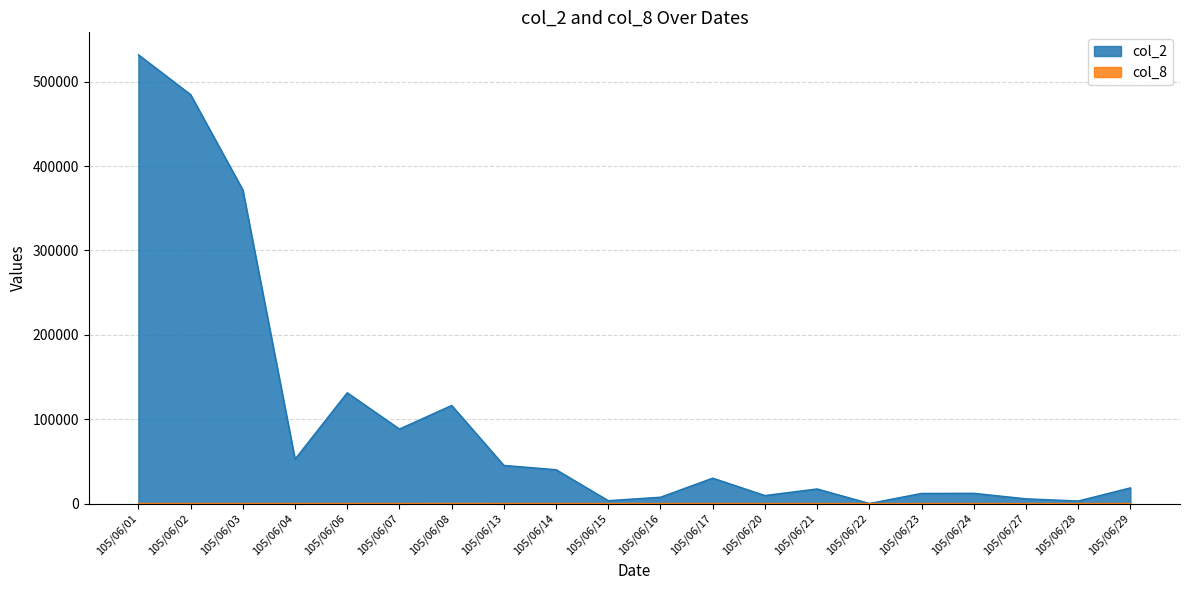

Between 105/06/01 and 105/06/27, which series saw the biggest shift?

col_2